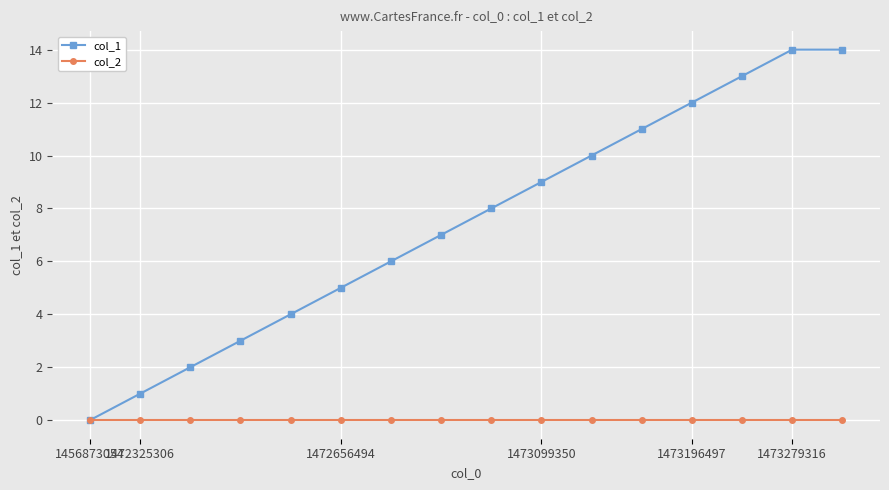

Which series has the largest total across all categories?

col_1